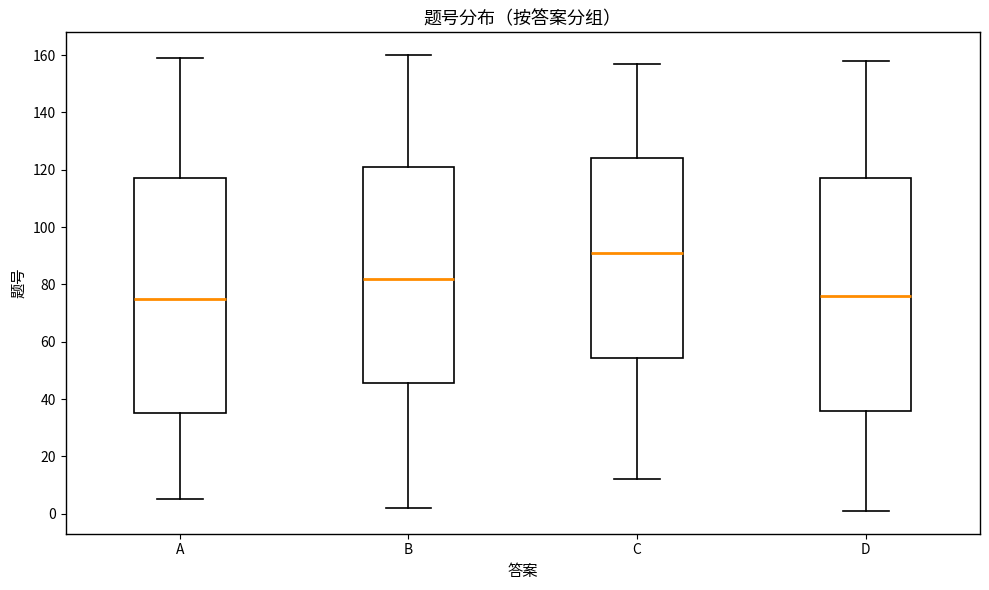

Reading left to right, transcribe this box plot: for each box, give where its median line is, the range the box spans, and where its two whiskers end, as read against the y-axis. The values are not printed on the chart, so give them approximately, as read against the axis.

A: median 76, box 36 to 118, whiskers 6 to 160
B: median 82, box 46 to 122, whiskers 2 to 160
C: median 92, box 54 to 124, whiskers 12 to 158
D: median 76, box 36 to 118, whiskers 2 to 158